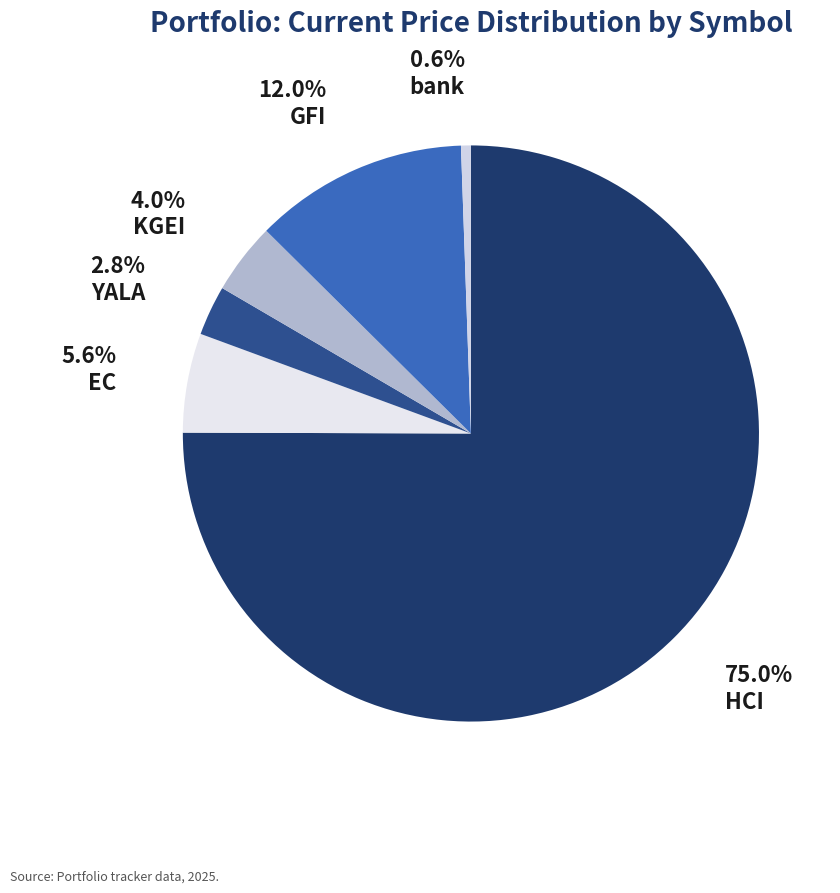

What is the ratio of the value at HCI to the value at KGEI?

18.7